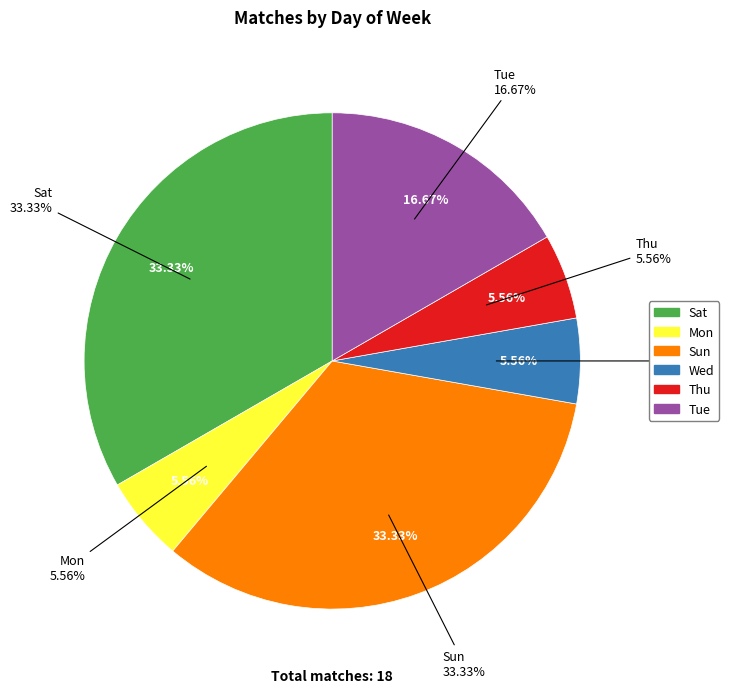

What is the smallest slice in the pie chart?

Mon